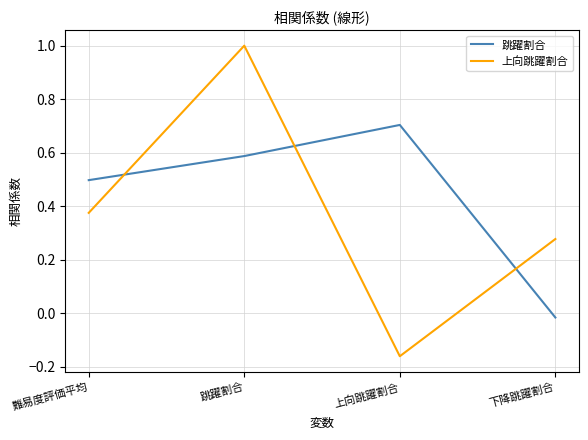

Is the value of 上向跳躍割合 at 下降跳躍割合 greater than the value of 跳躍割合 at 跳躍割合?

No